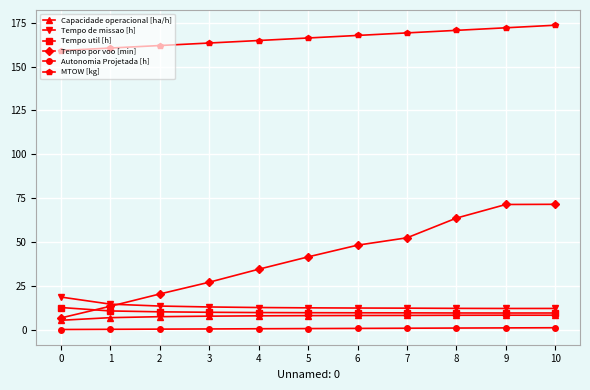

What is the difference between the MTOW [kg] values at 1 and 6?

7.2